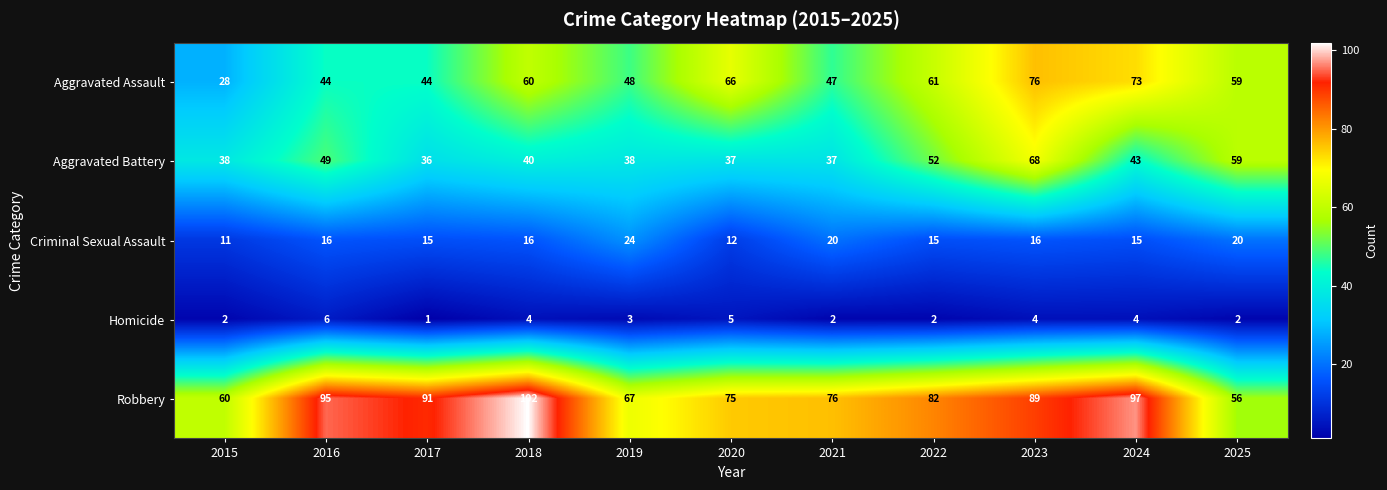

At which label does Homicide reach its minimum?

2017